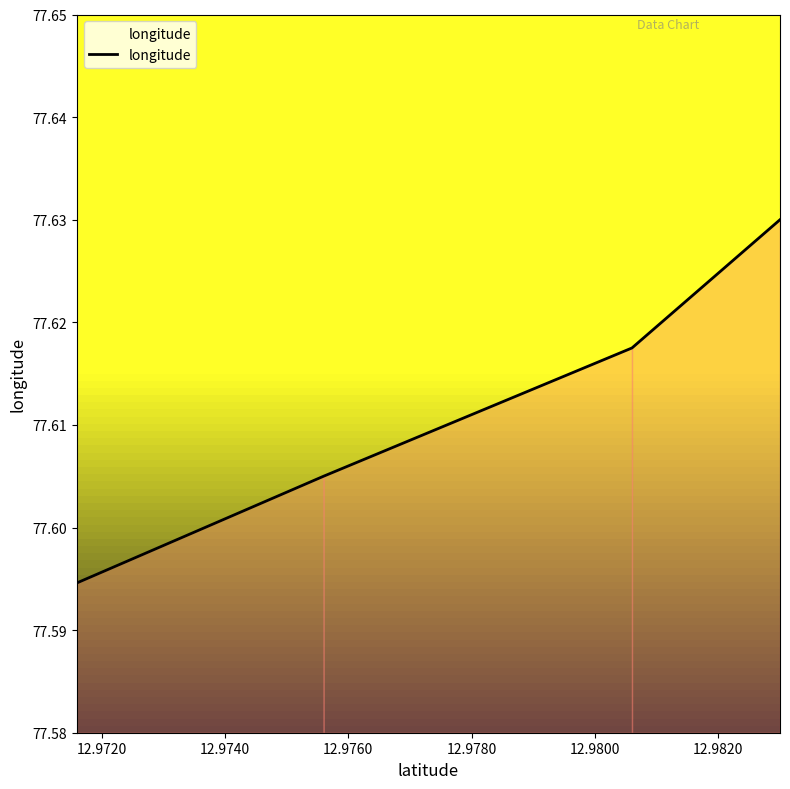

How many values are between 77 and 78?

4